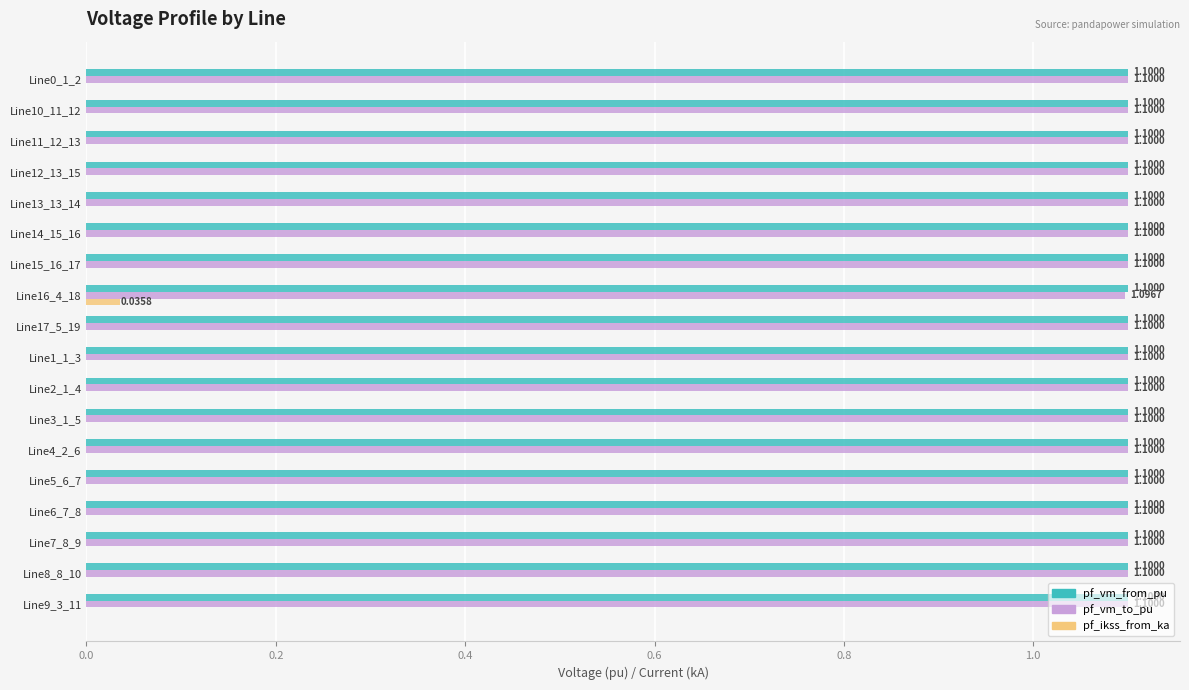

What is the total value across all series at Line8_8_10?

2.2